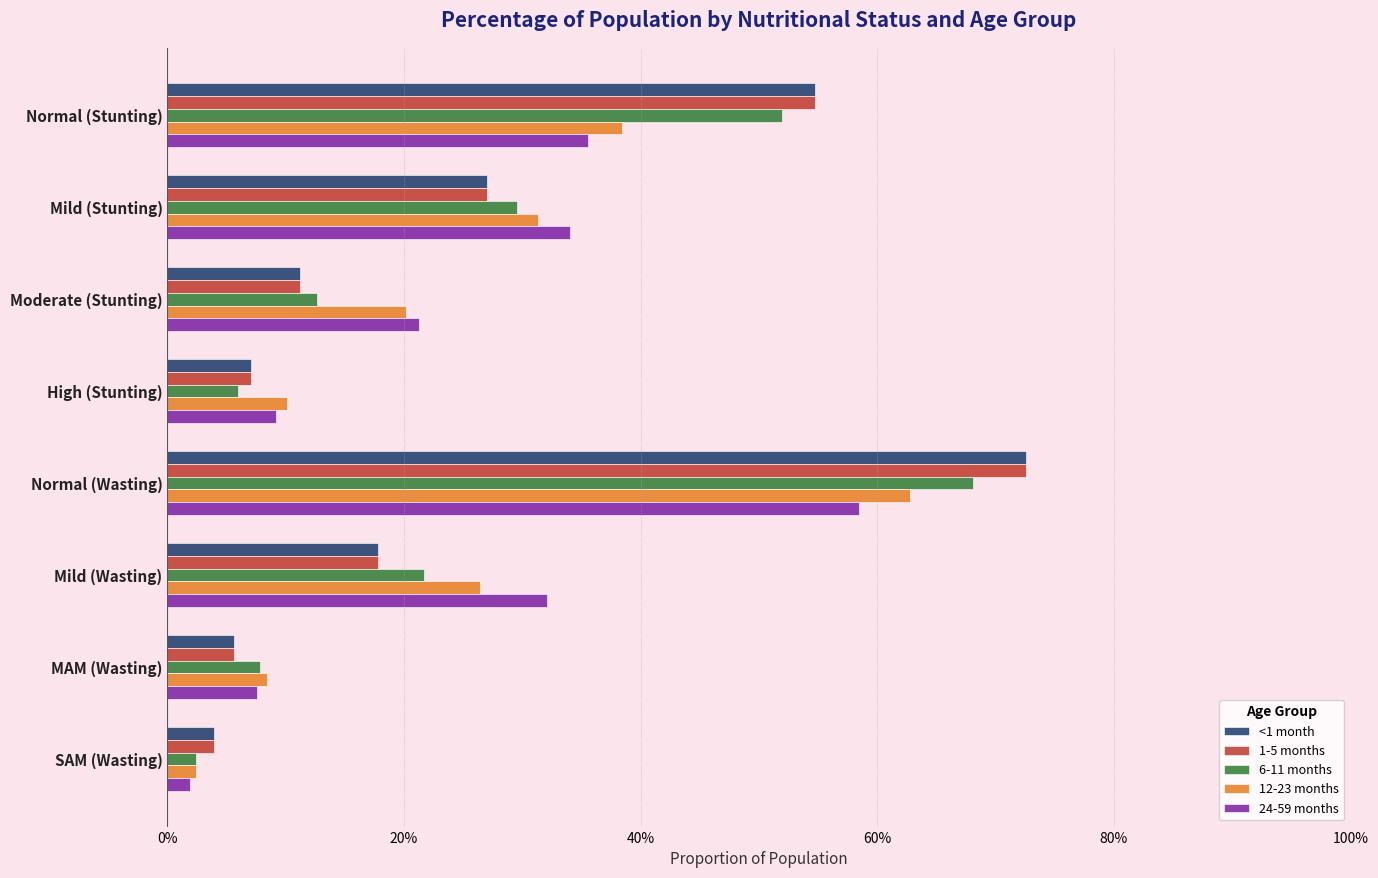

What are all the series names shown in the legend?

<1 month, 1-5 months, 6-11 months, 12-23 months, 24-59 months